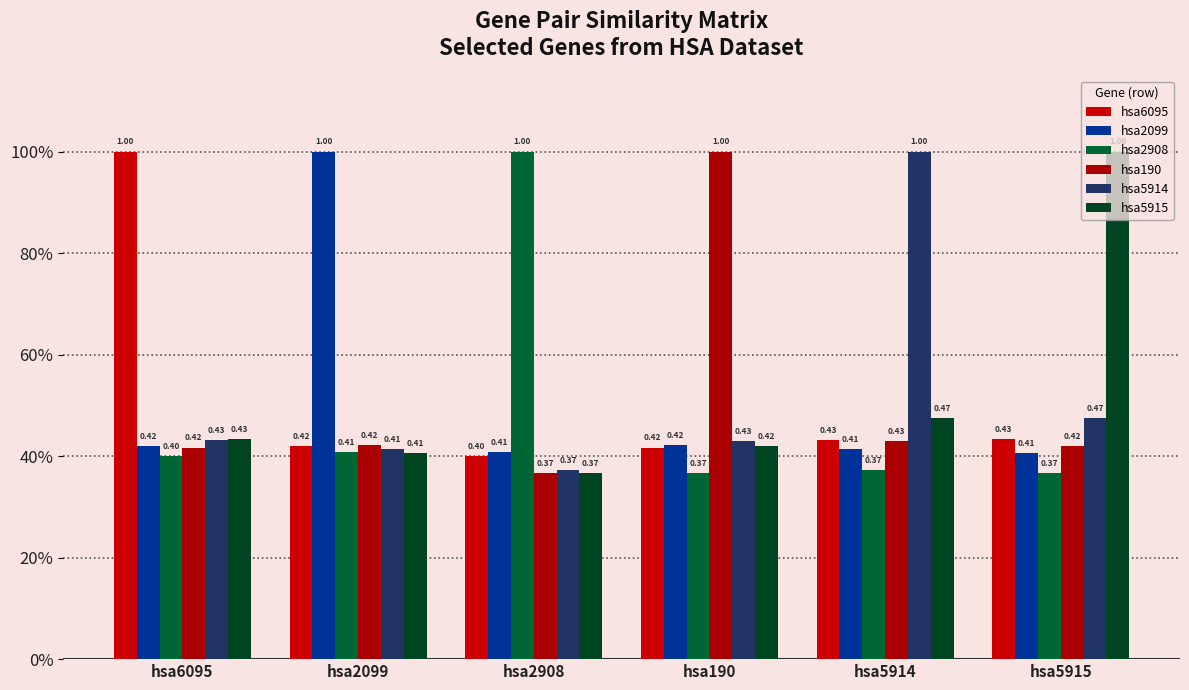

The hsa5914 series shows 0.6 at hsa2908. True or false?

False